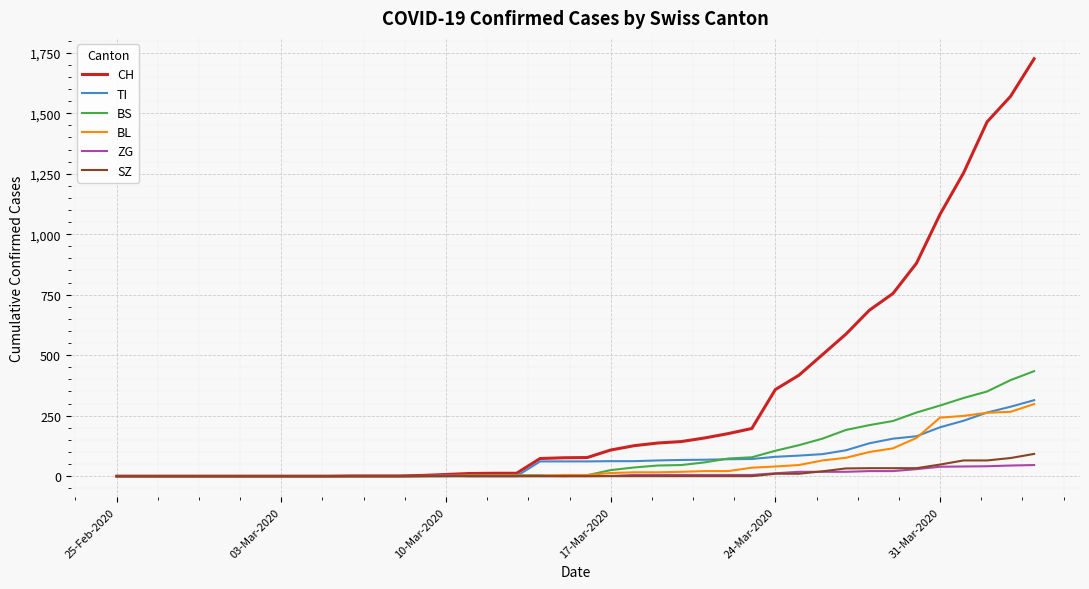

Which series has the largest range (max minus min)?

CH